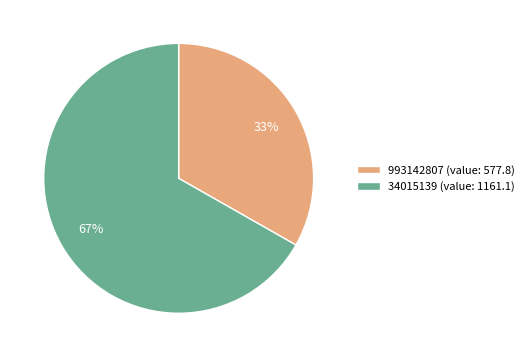

The 993142807 slice represents 47% of the pie. True or false?

False